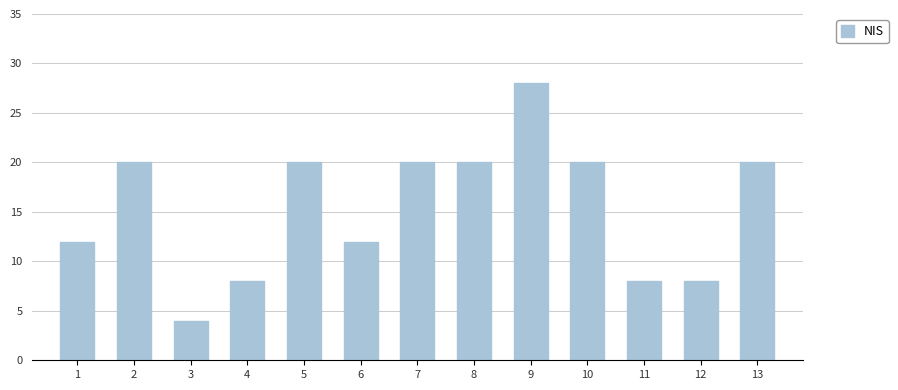

Does the chart contain any negative values?

No